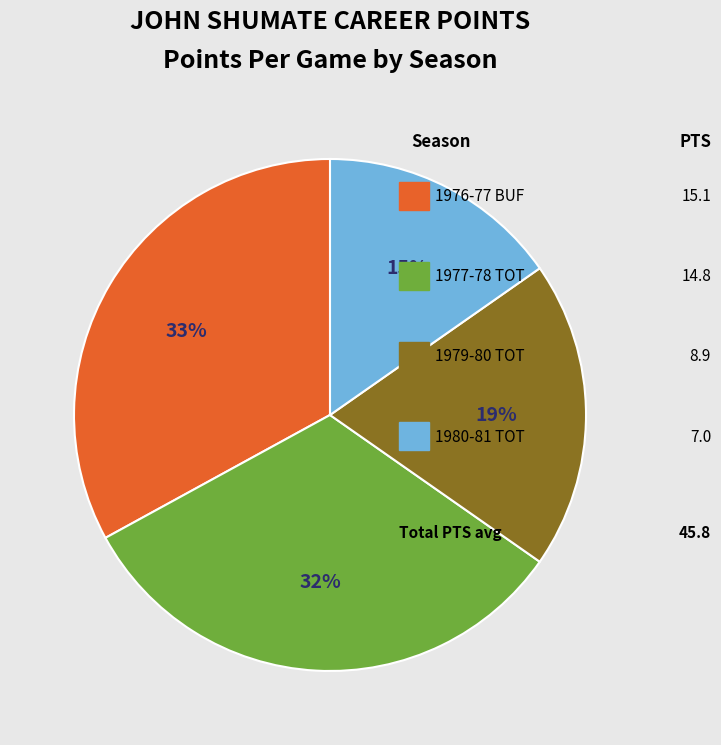

To the nearest percent, what portion does 1979-80 TOT represent?

19%